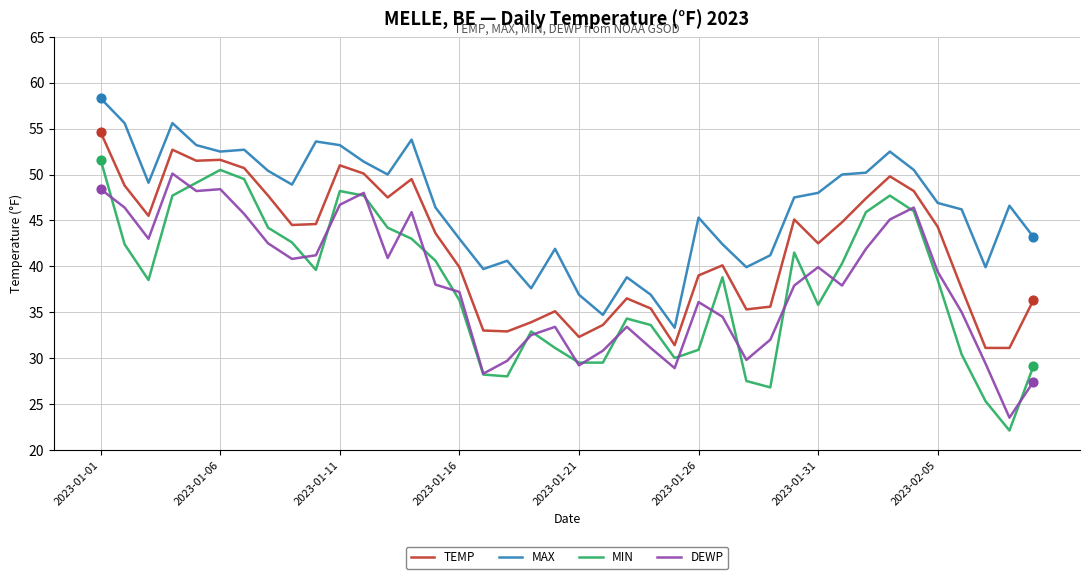

Which series has the widest spread of values?

MIN